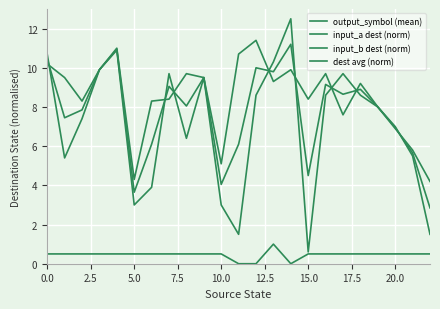

How many lines are shown in the chart?

4